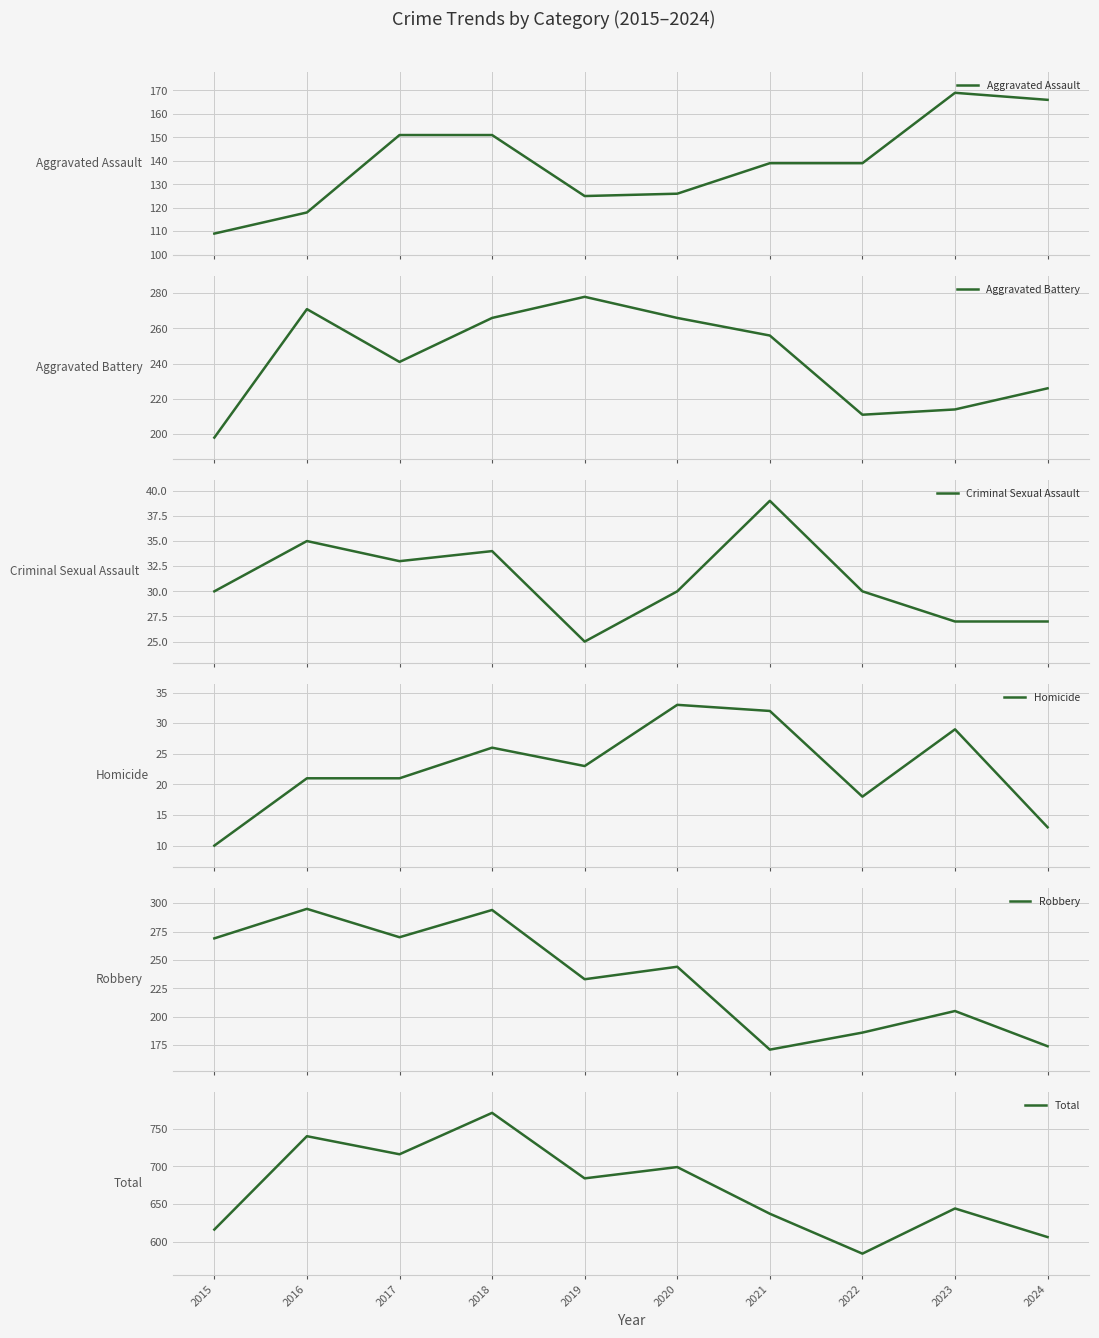

Between 2015 and 2021, which series saw the biggest shift?

Robbery